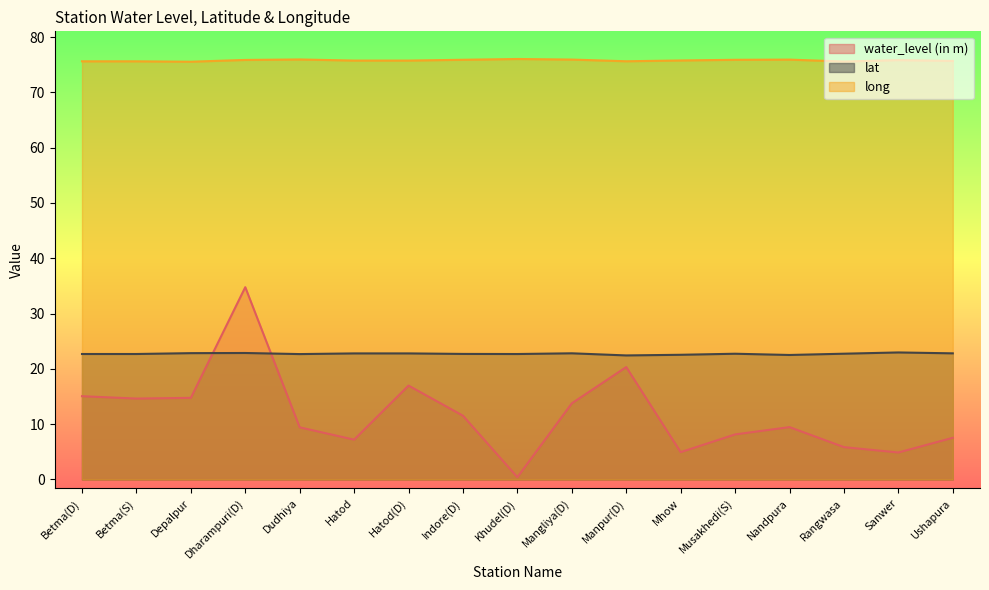

The lat series shows 5.1 at Betma(S). True or false?

False